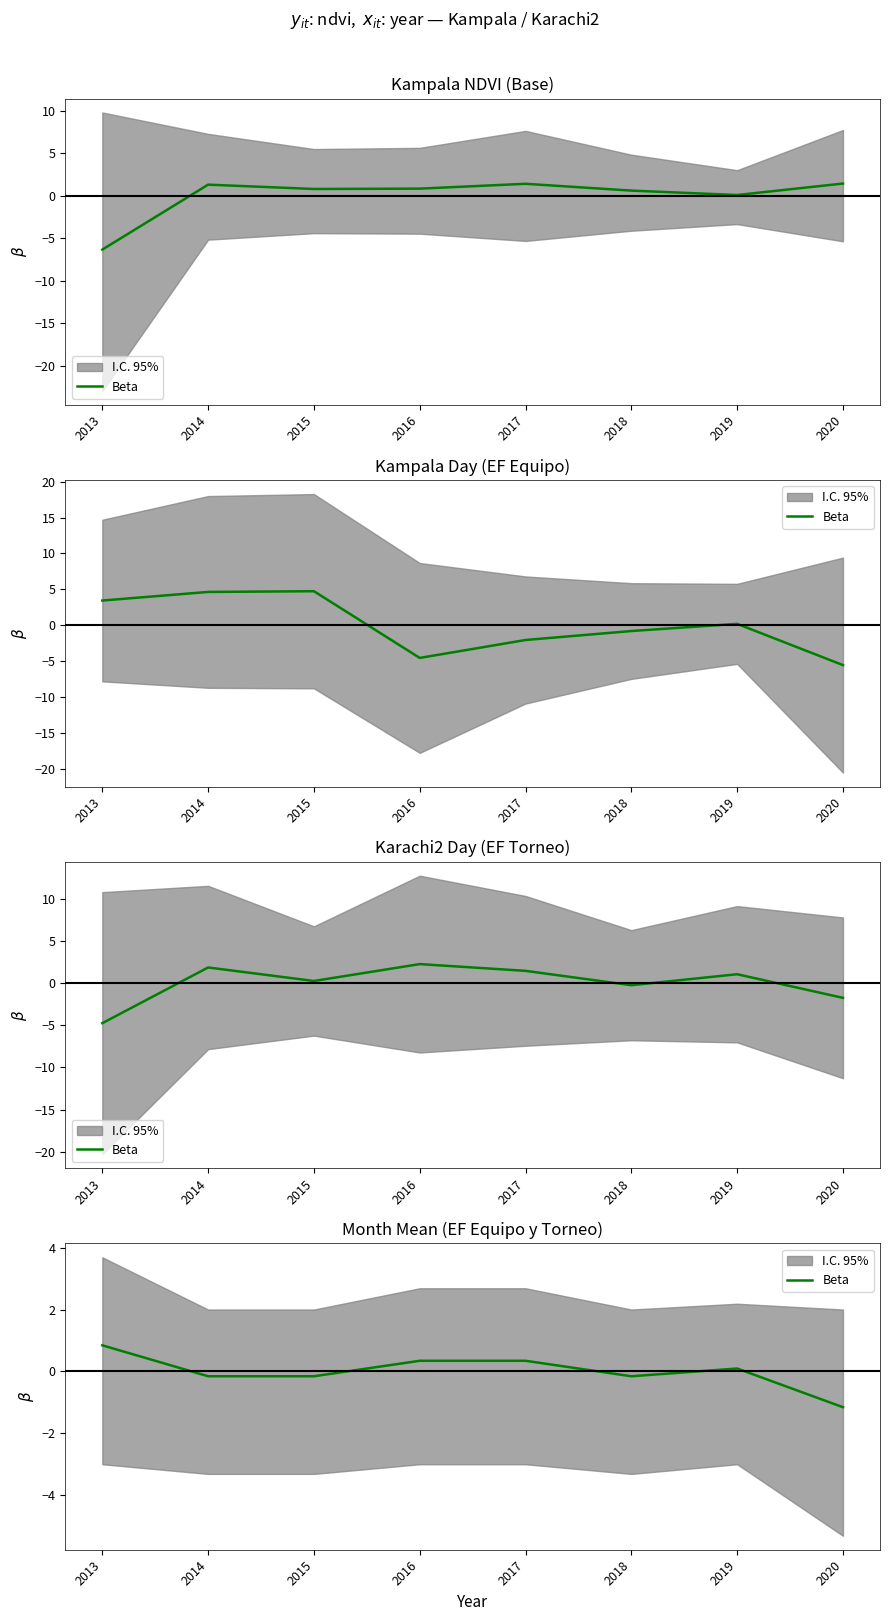

Is it true that the value at 2017 is 0.3?

True